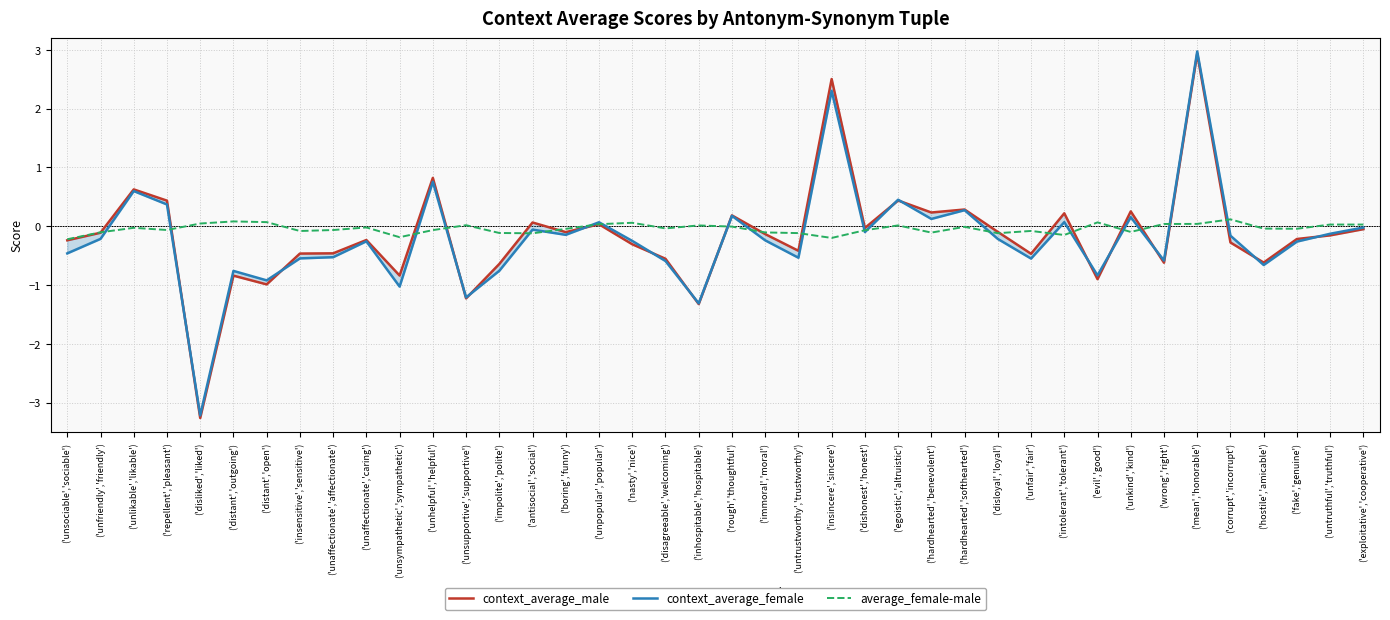

Between ('repellent','pleasant') and ('mean','honorable'), which series saw the biggest shift?

context_average_female